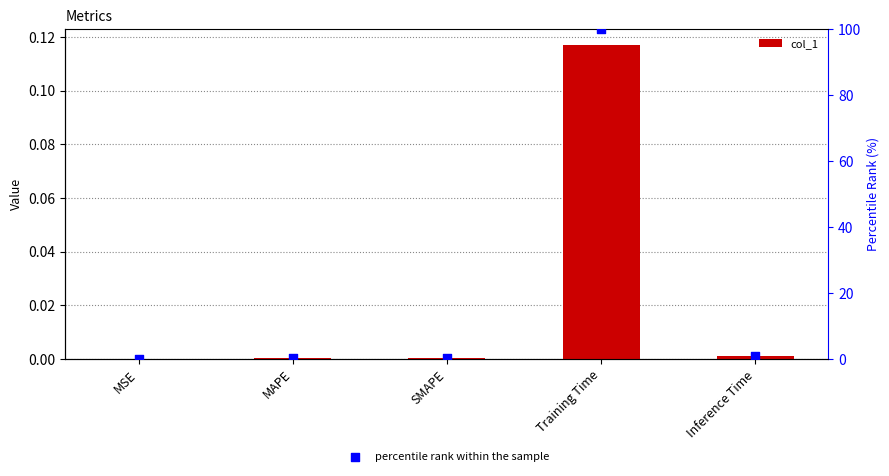

What is the total value across all series at Inference Time?

1.0